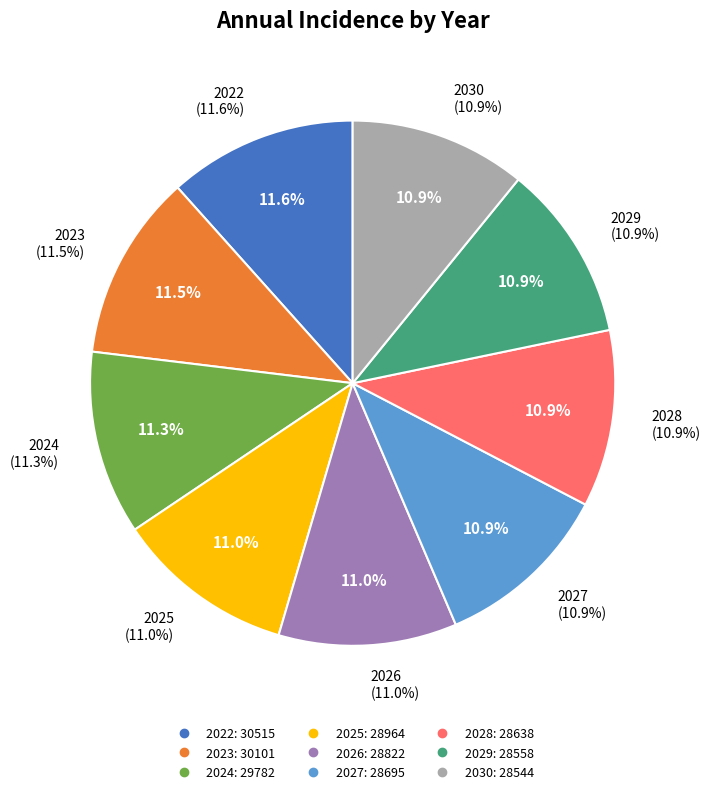

Rank the categories by value from highest to lowest.

2022, 2023, 2024, 2025, 2026, 2027, 2028, 2029, 2030